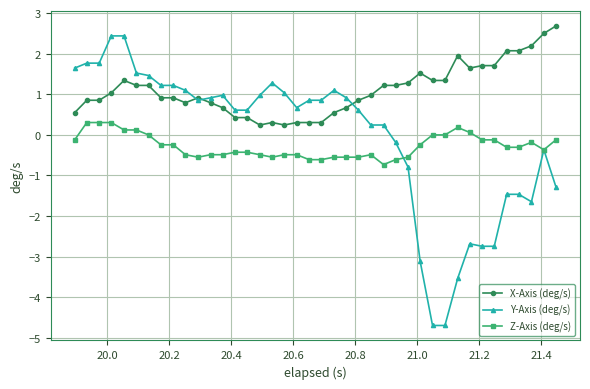

Which series has the largest total across all categories?

X-Axis (deg/s)